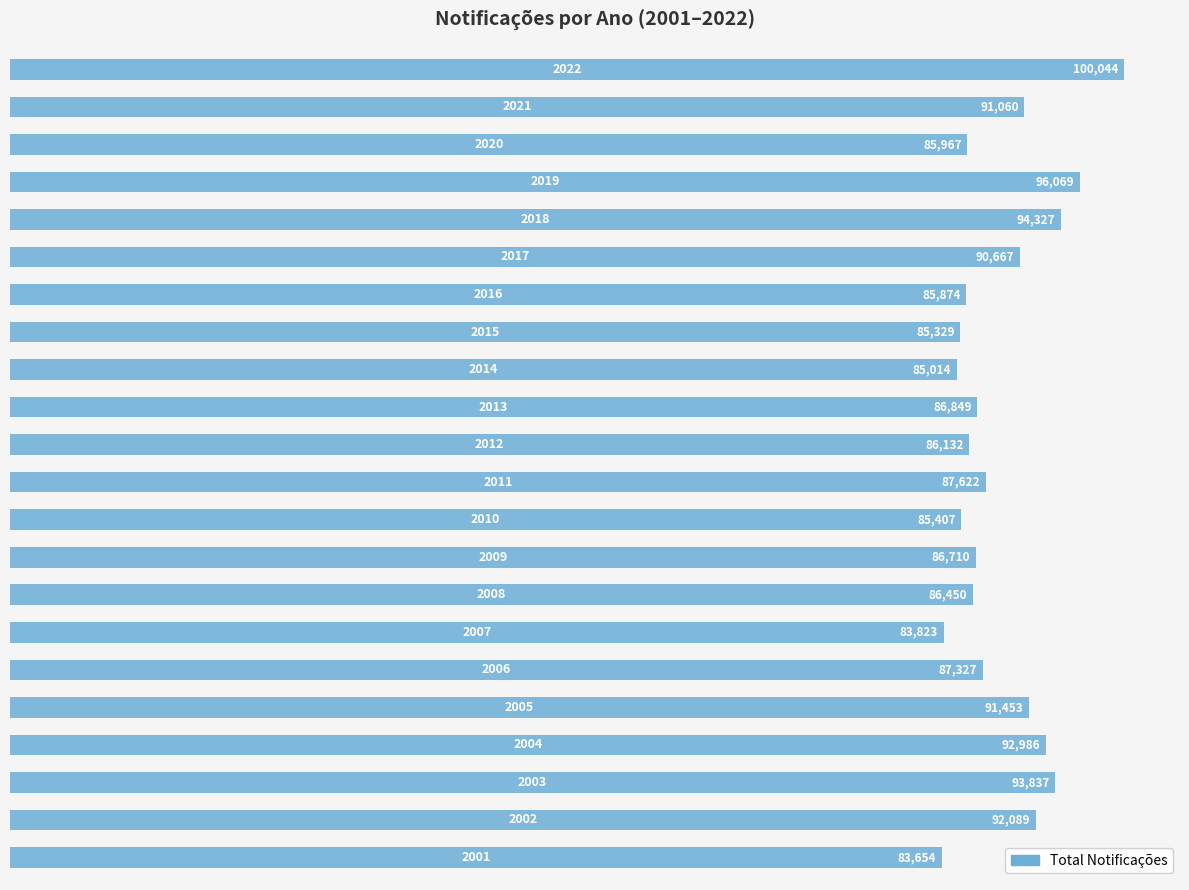

What is the minimum value shown in the chart?

83654